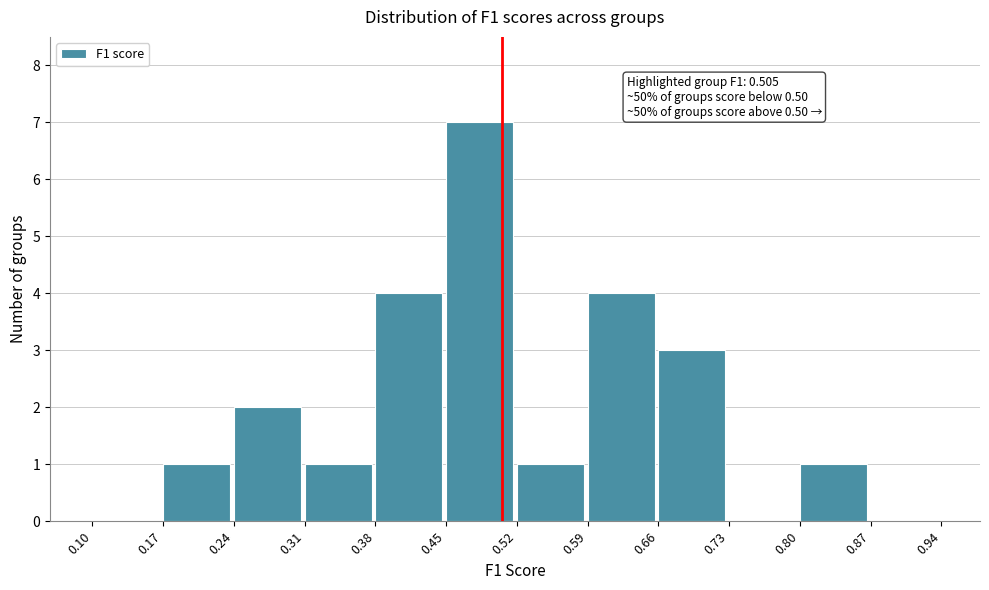

Over which range of the x-axis is the bar tallest?

0.45 to 0.52